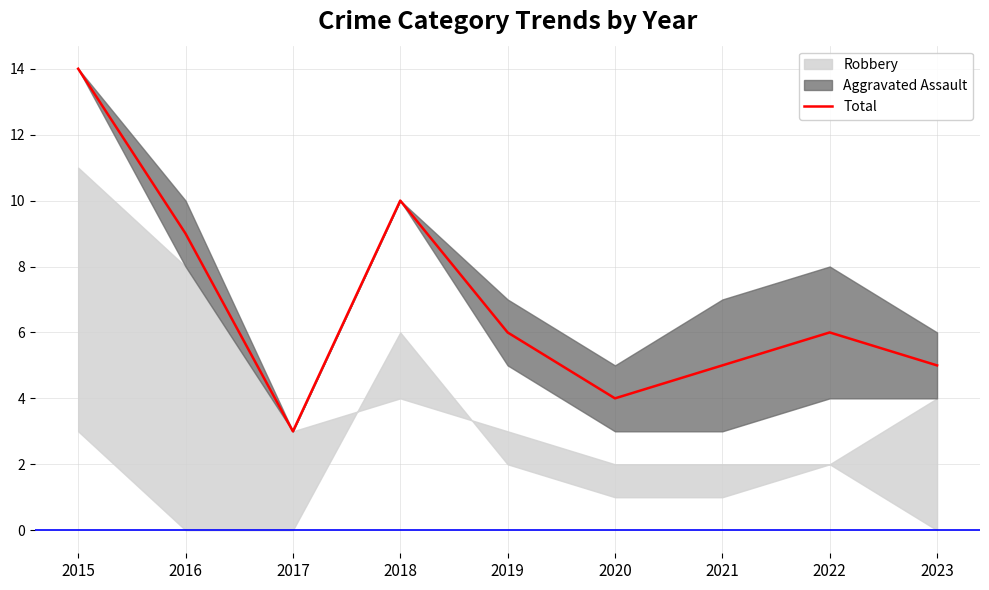

Is it true that Total equals 6 at 2015?

False